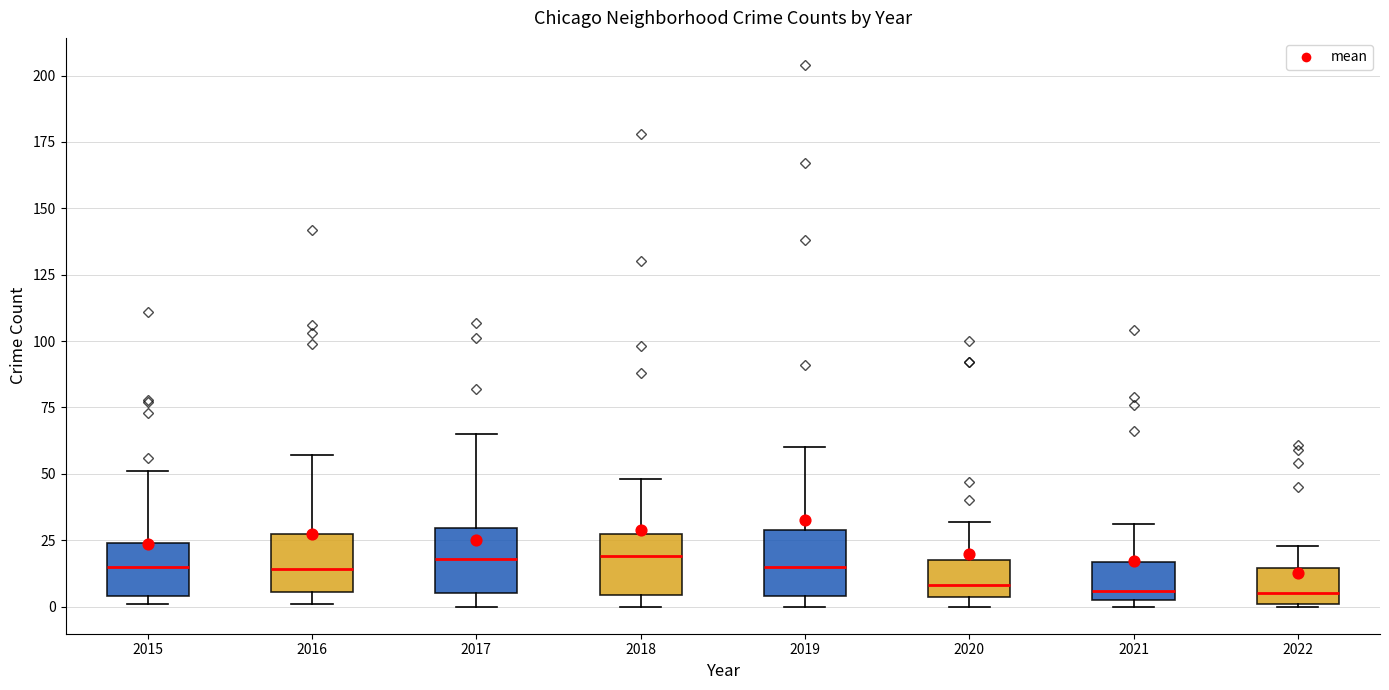

Reading left to right, transcribe this box plot: for each box, give where its median line is, the range the box spans, and where its two whiskers end, as read against the y-axis. The values are not printed on the chart, so give them approximately, as read against the axis.

2015: median 15, box 5 to 25, whiskers 0 to 50
2016: median 15, box 5 to 30, whiskers 0 to 55
2017: median 20, box 5 to 30, whiskers 0 to 65
2018: median 20, box 5 to 30, whiskers 0 to 50
2019: median 15, box 5 to 30, whiskers 0 to 60
2020: median 10, box 5 to 20, whiskers 0 to 30
2021: median 5 (just above the box's lower edge), box 5 to 15, whiskers 0 to 30
2022: median 5, box 0 to 15, whiskers 0 to 25